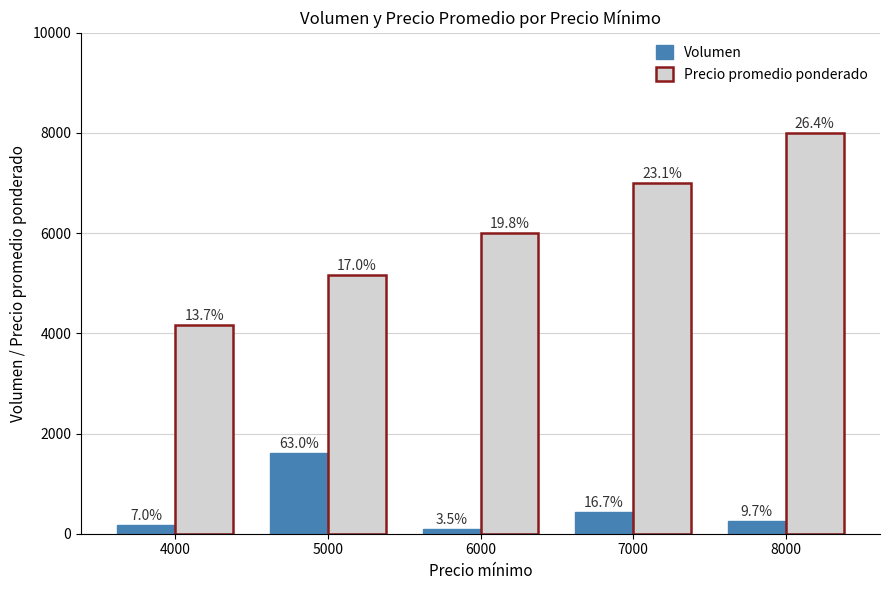

What is the difference between the highest and lowest values at 5000?

3547